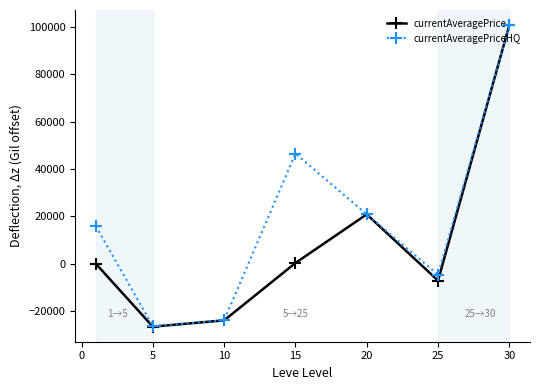

What is the value of the currentAveragePrice point at the 7th from the left?

100872.0